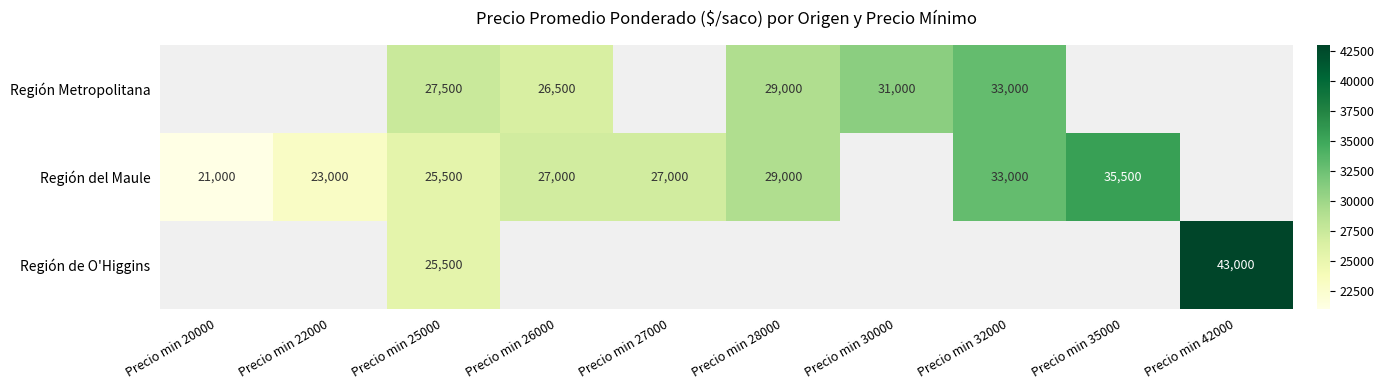

What is the total value across all series at Precio min 25000?

78500